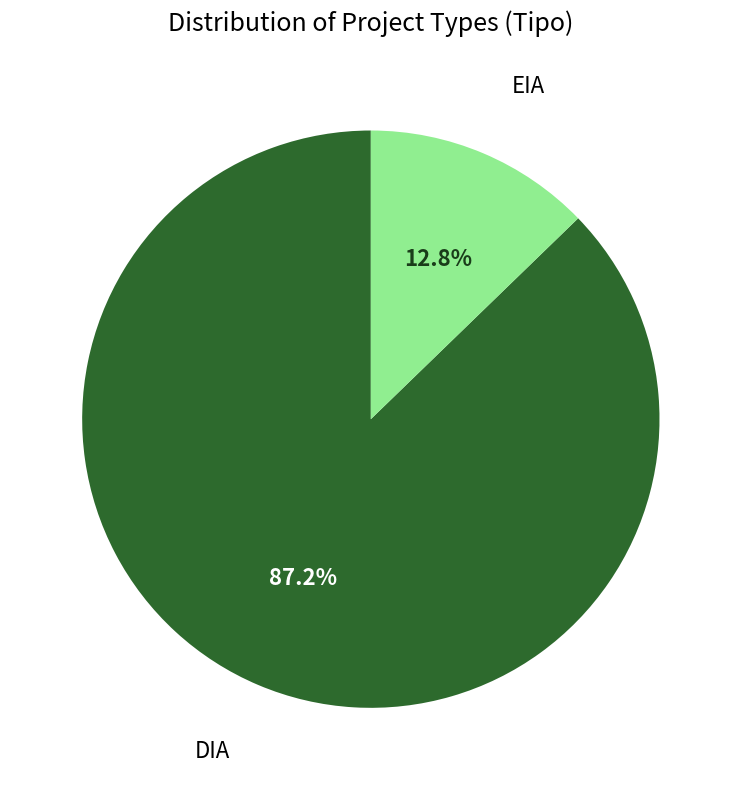

Between DIA and EIA, which is larger?

DIA